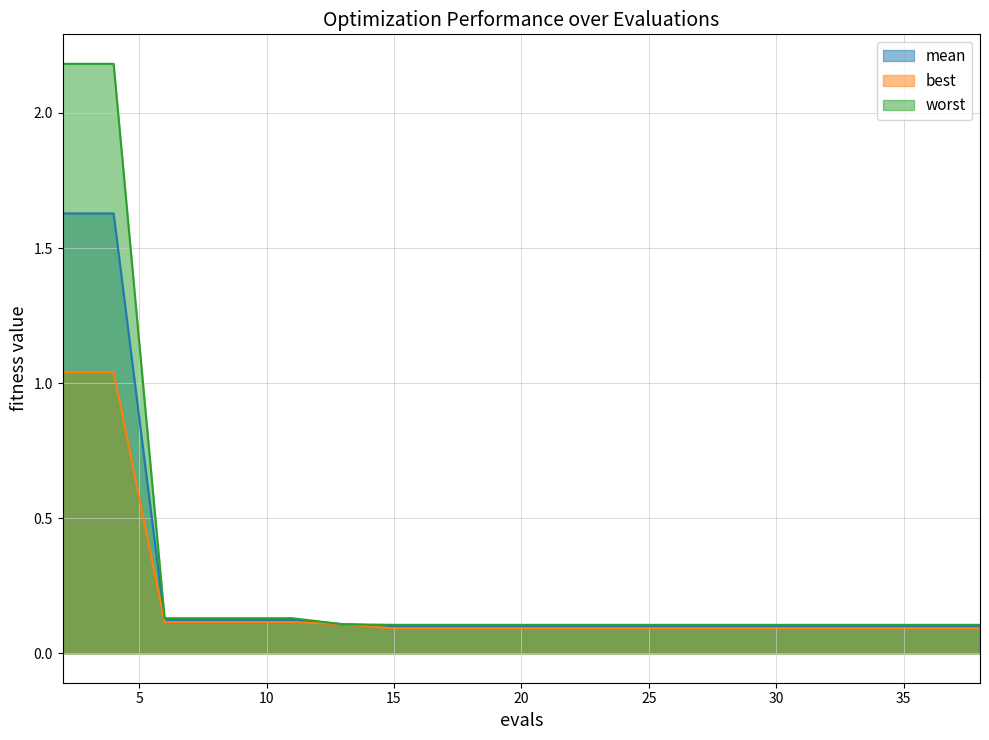

Rank the series by their average value, from highest to lowest.

worst, mean, best